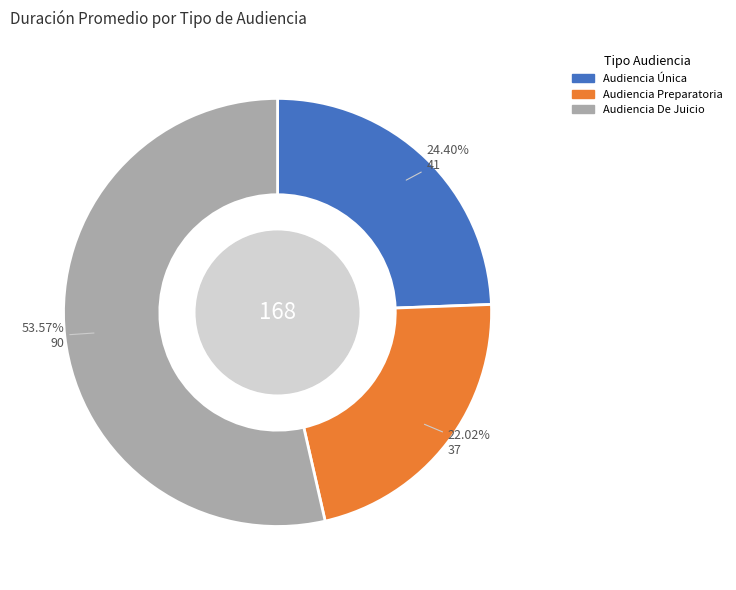

To the nearest percent, what portion does Audiencia Única represent?

24%